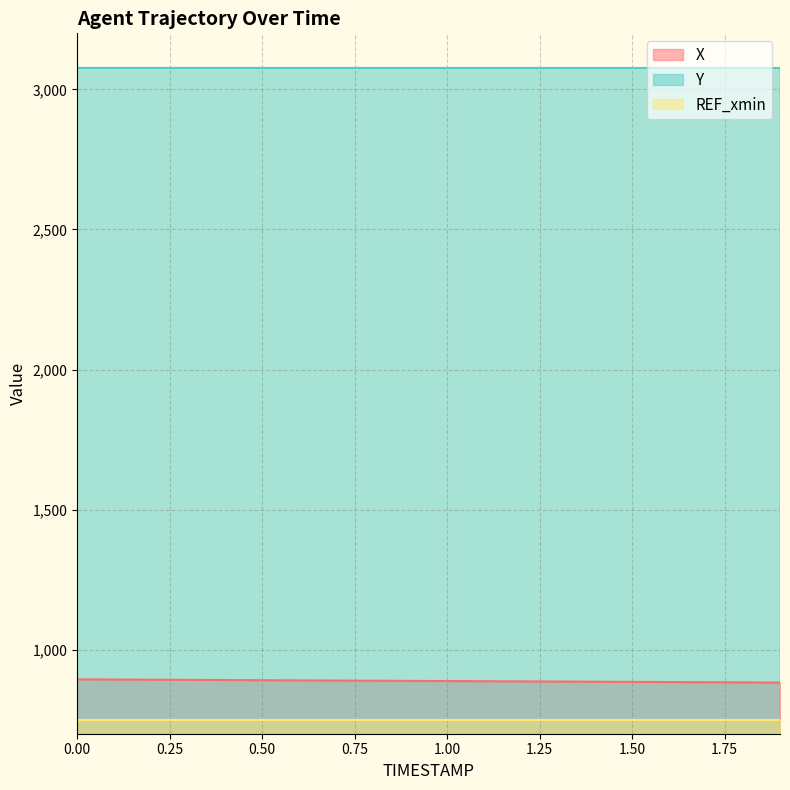

What is the value of the Y point at the 19th from the left?

3076.3